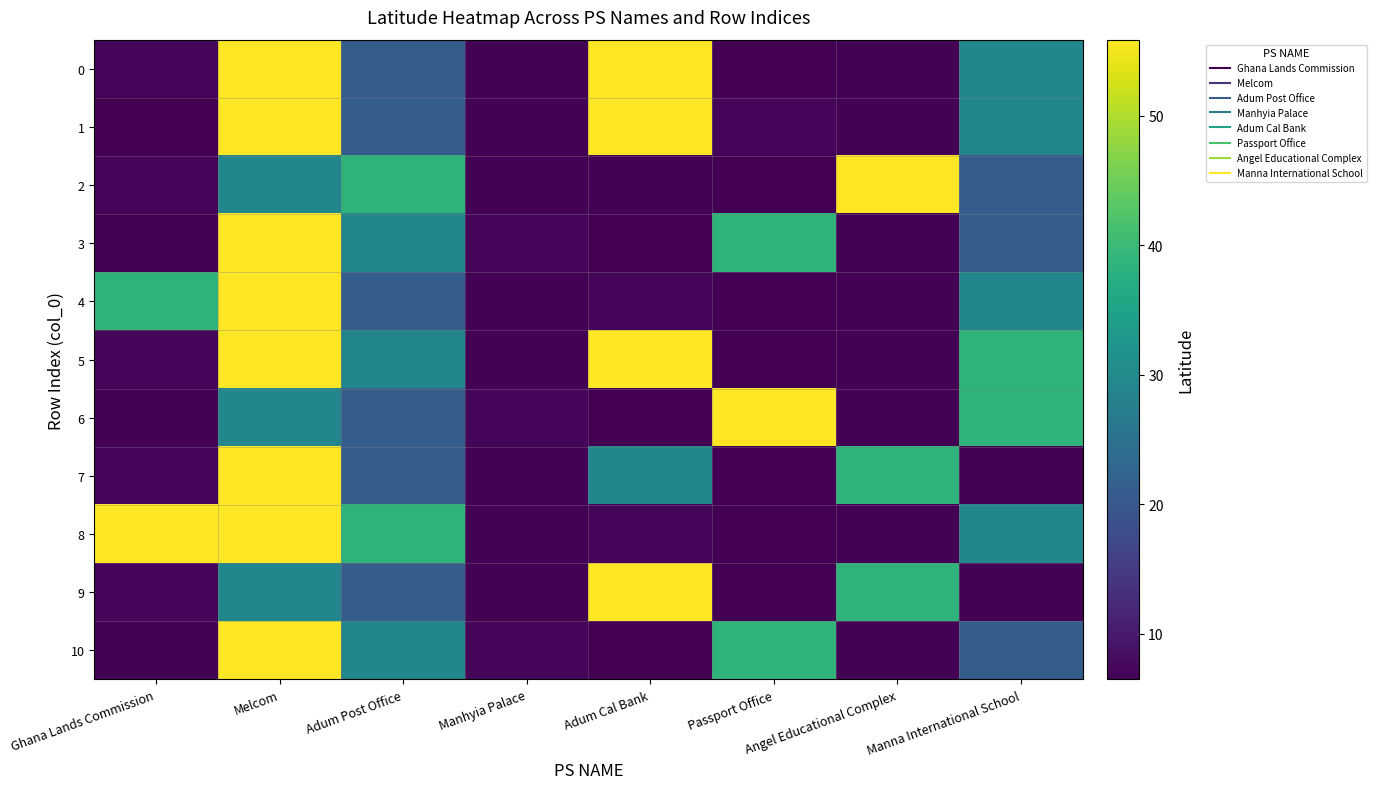

Which series has the largest total across all categories?

8